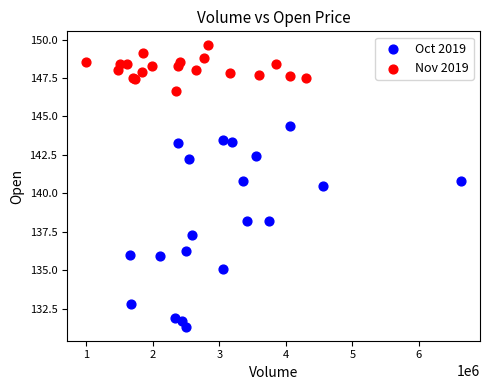

What are all the series names shown in the legend?

Oct 2019, Nov 2019